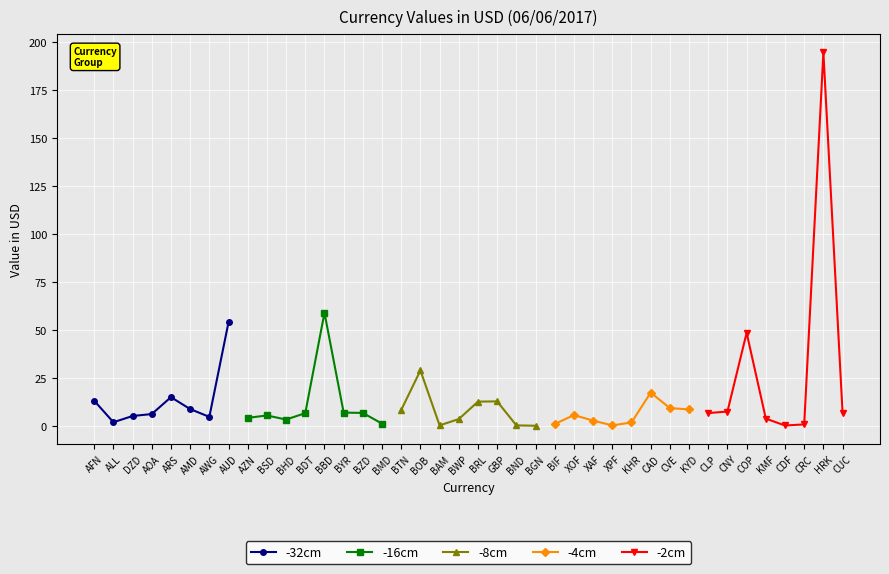

What is the difference between the -2cm values at KMF and CNY?

3.7